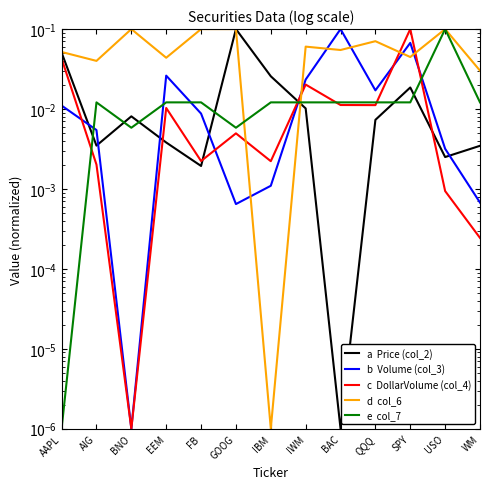

Does the chart have visible grid lines?

No